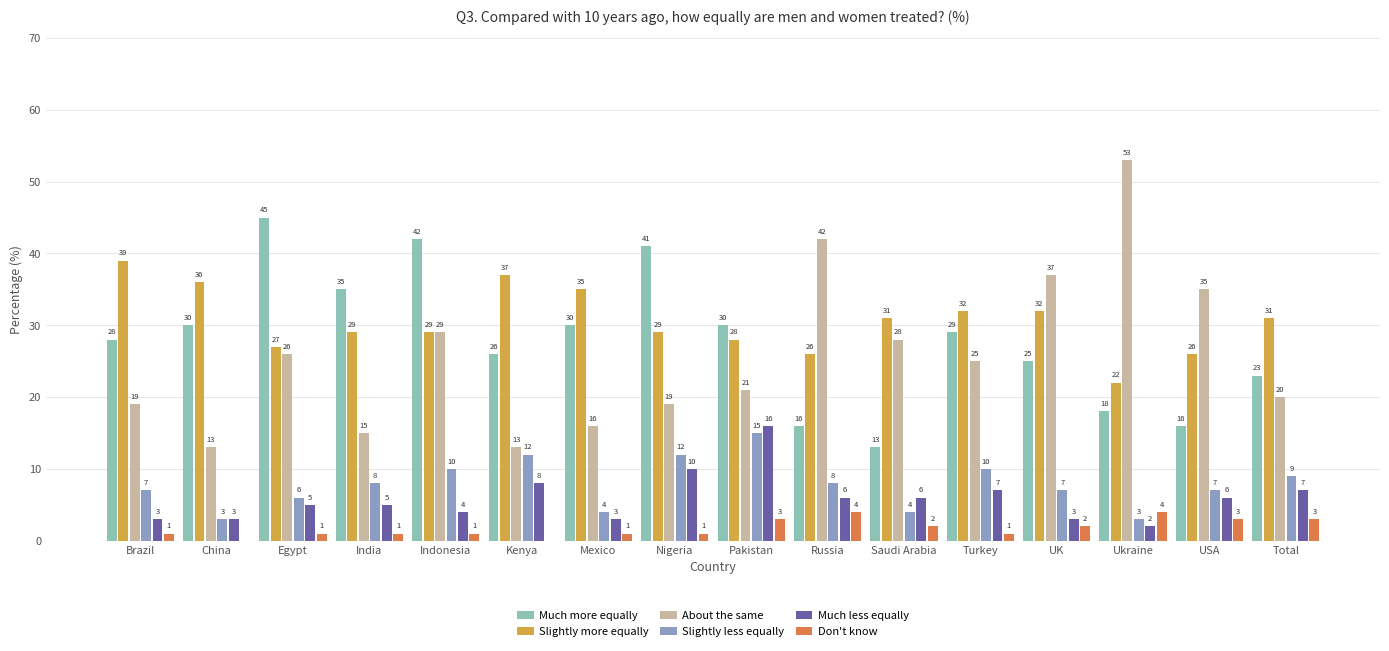

Reading left to right, transcribe all the data shown in this chart.

Much more equally: 28	30	45	35	42	26	30	41	30	16	13	29	25	18	16	23
Slightly more equally: 39	36	27	29	29	37	35	29	28	26	31	32	32	22	26	31
About the same: 19	13	26	15	29	13	16	19	21	42	28	25	37	53	35	20
Slightly less equally: 7	3	6	8	10	12	4	12	15	8	4	10	7	3	7	9
Much less equally: 3	3	5	5	4	8	3	10	16	6	6	7	3	2	6	7
Don't know: 1	0	1	1	1	0	1	1	3	4	2	1	2	4	3	3